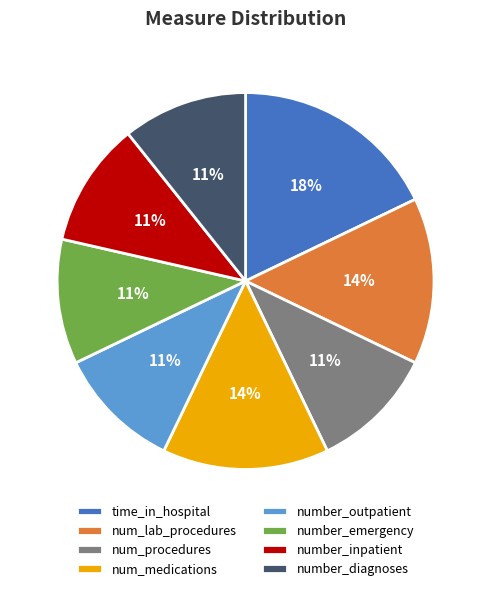

What percentage is the number_outpatient slice, to the nearest percent?

11%